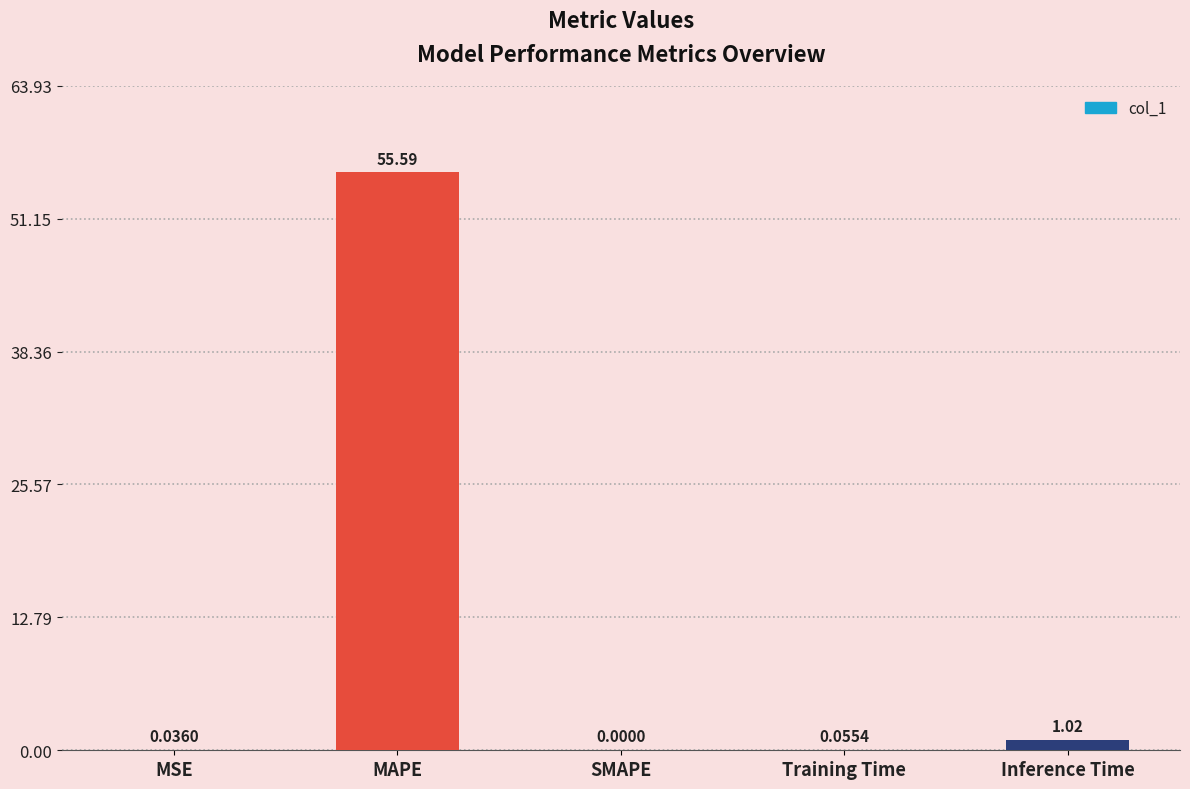

What is the sum of all values?

56.7